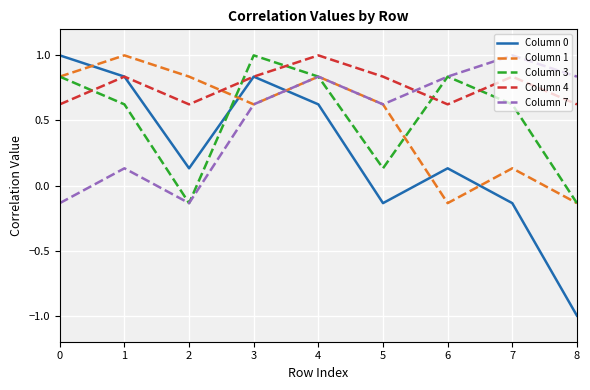

Is the value of Column 1 at 1 greater than the value of Column 3 at 7?

Yes